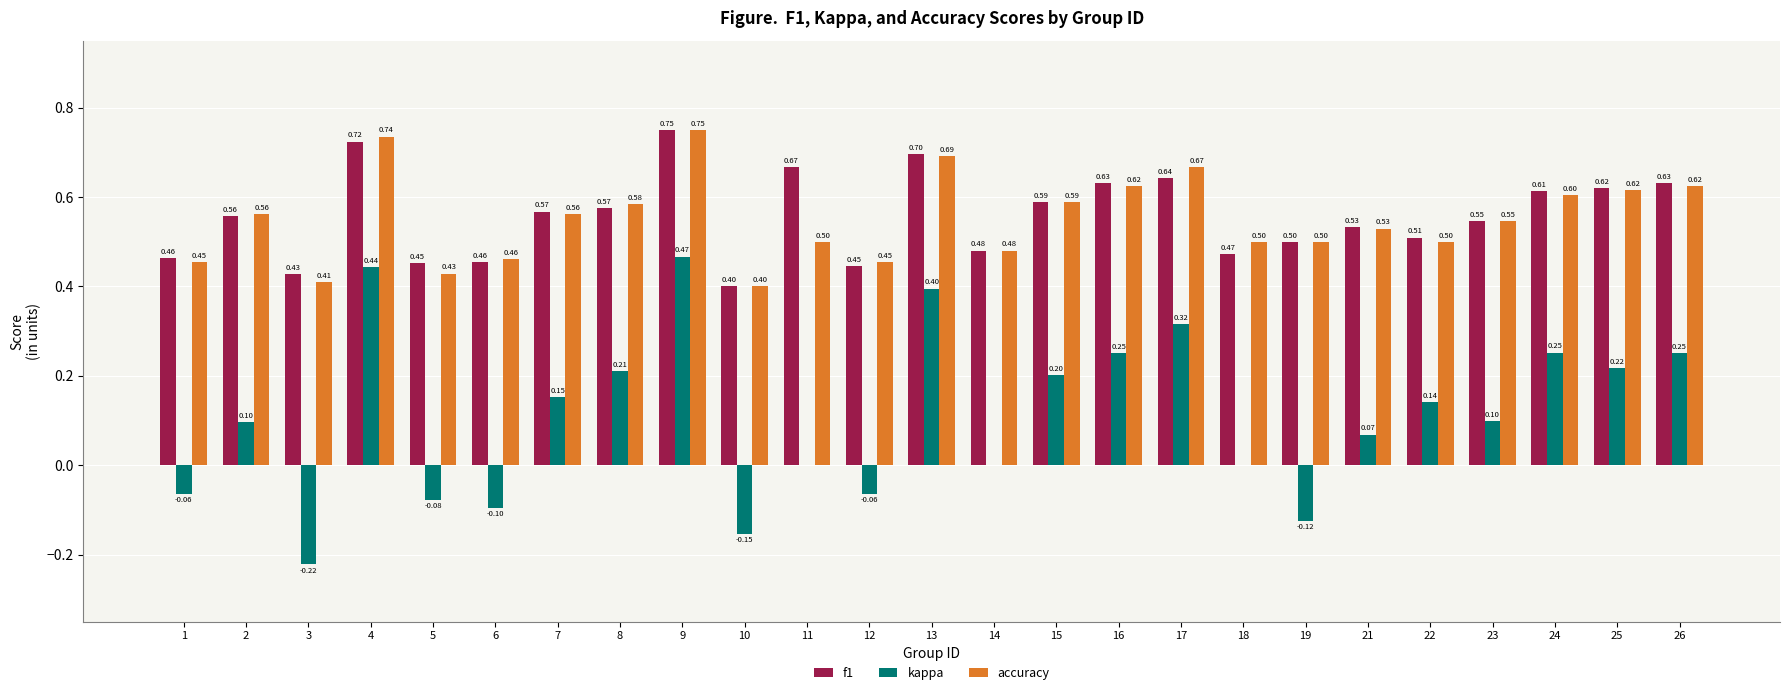

Which series changed the most between 8 and 18?

kappa